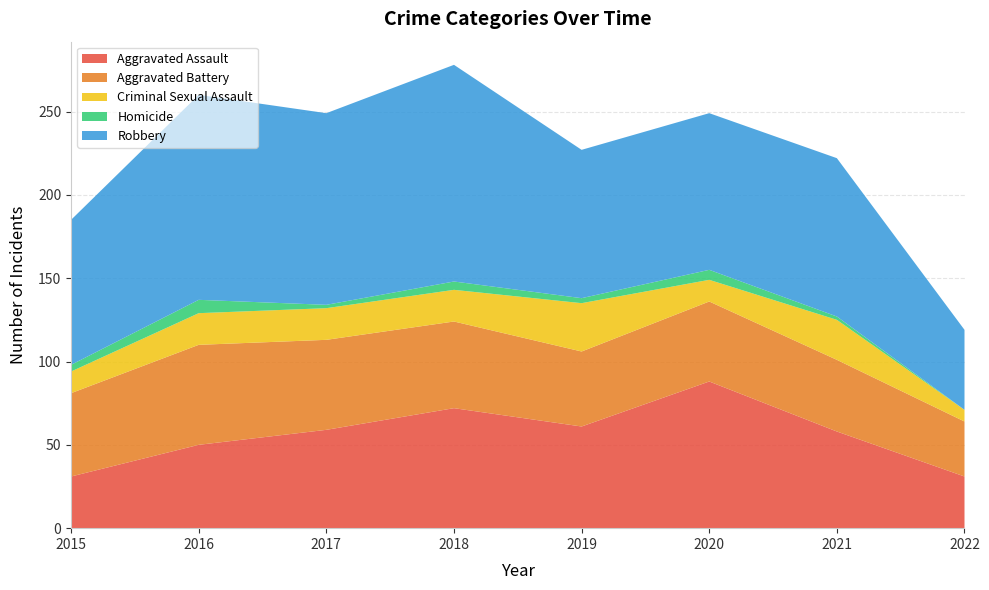

At which category does Aggravated Battery reach its first local valley?

2019